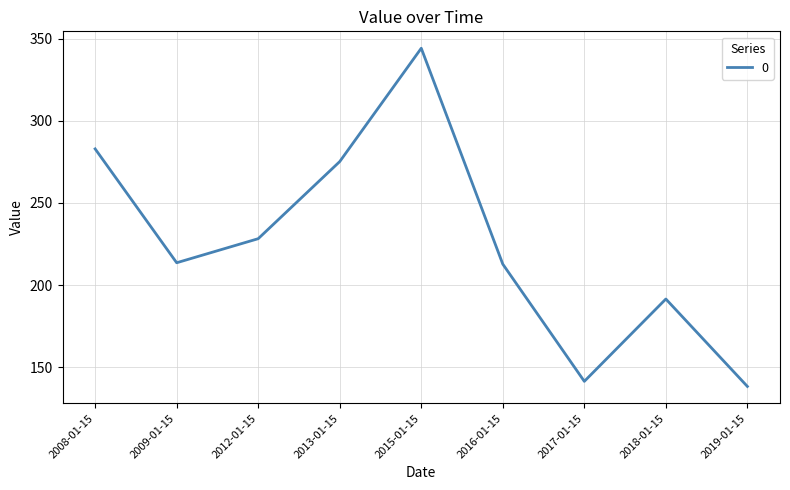

What is the change in value from 2008-01-15 to 2013-01-15?

-7.7